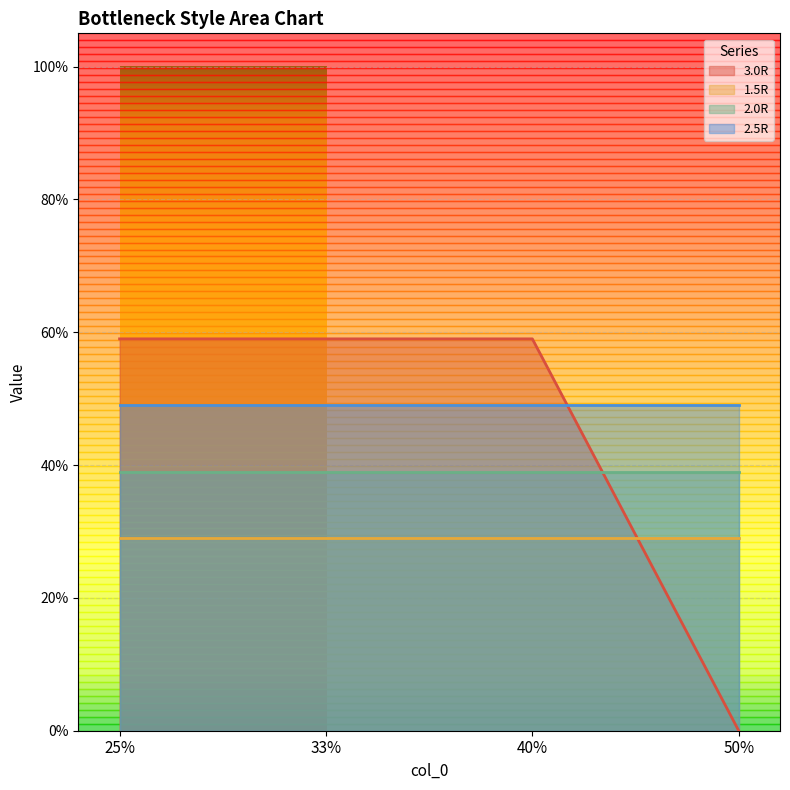

What is the total value across all series at 25%?

1.8